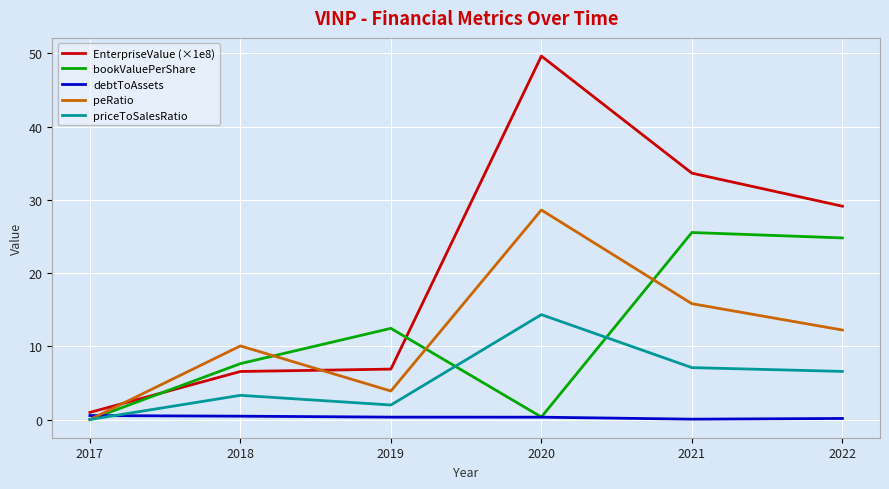

What value does the debtToAssets series have at 2018?

0.5